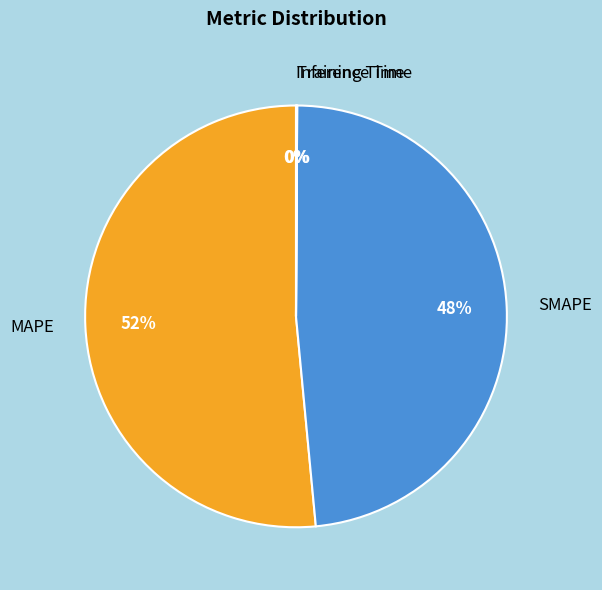

To the nearest percent, what is the average slice percentage?

25%